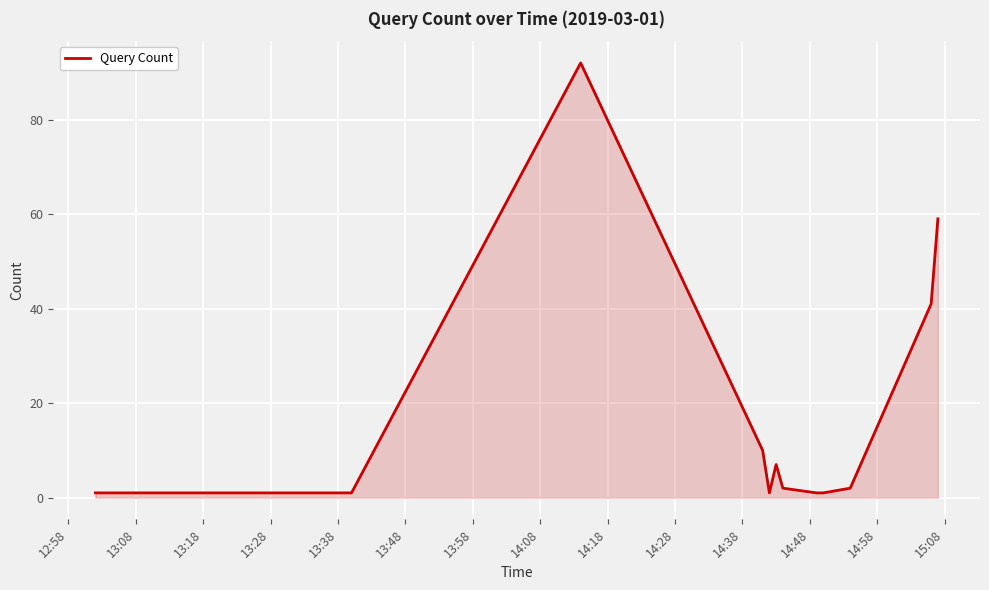

What is the maximum value shown in the chart?

92